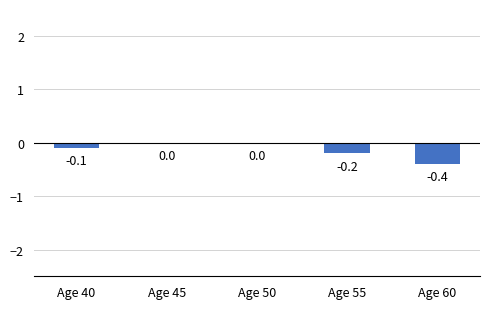

What is the change in value from Age 40 to Age 60?

-0.3